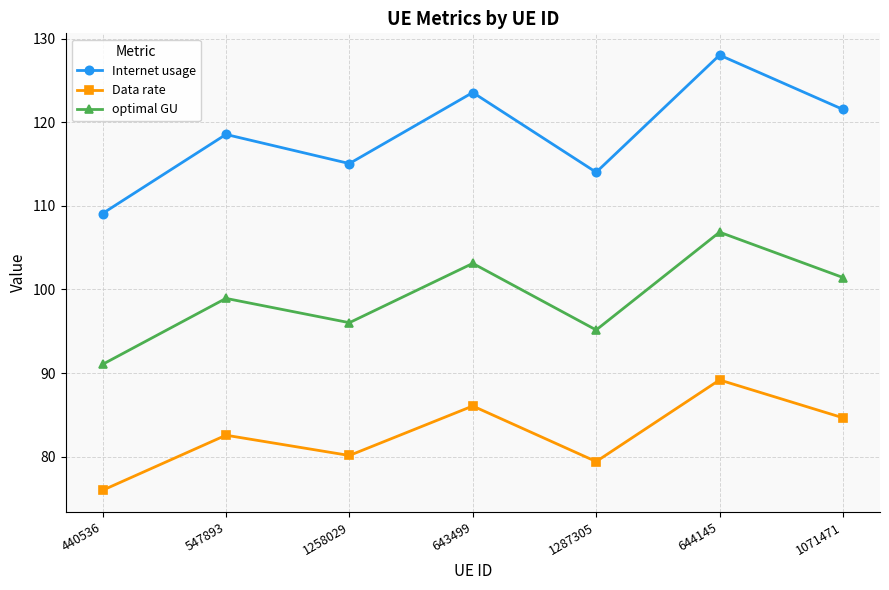

What value does the Data rate series have at 1287305?

79.4